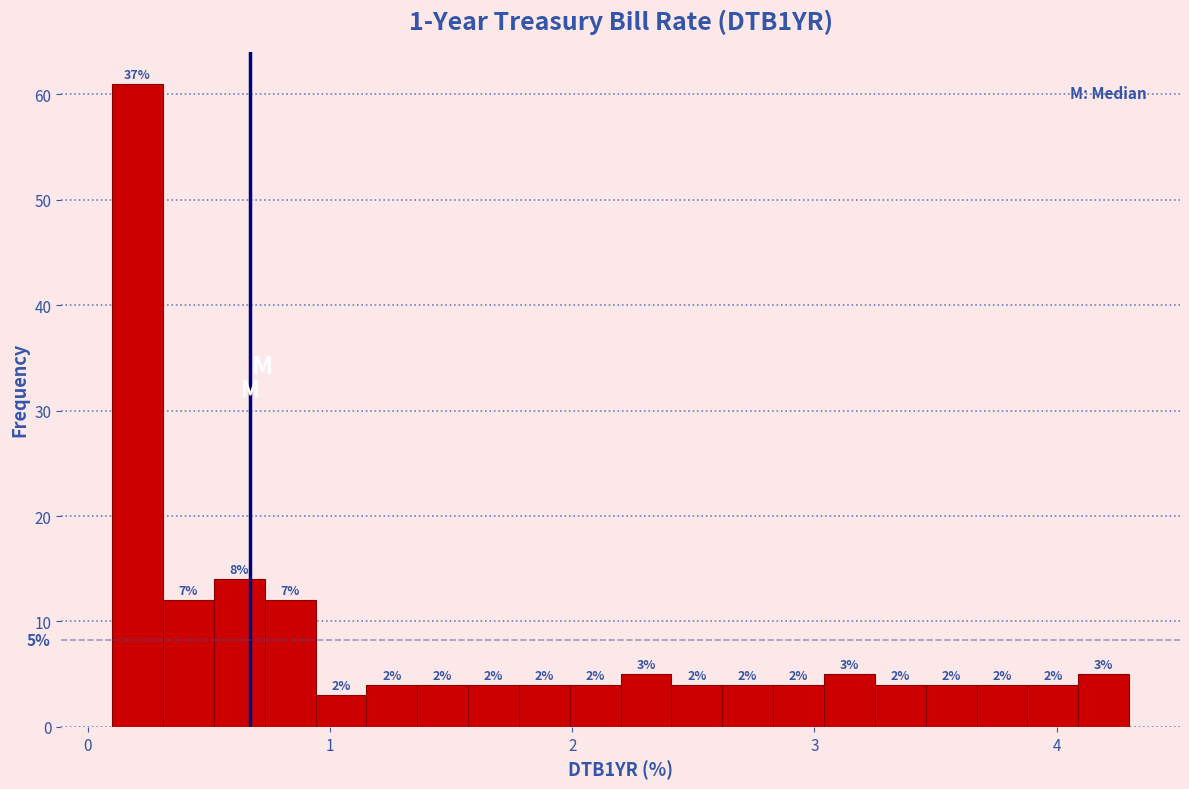

Read against the x-axis, roughly where is the centre of the tallest bar?

0.2